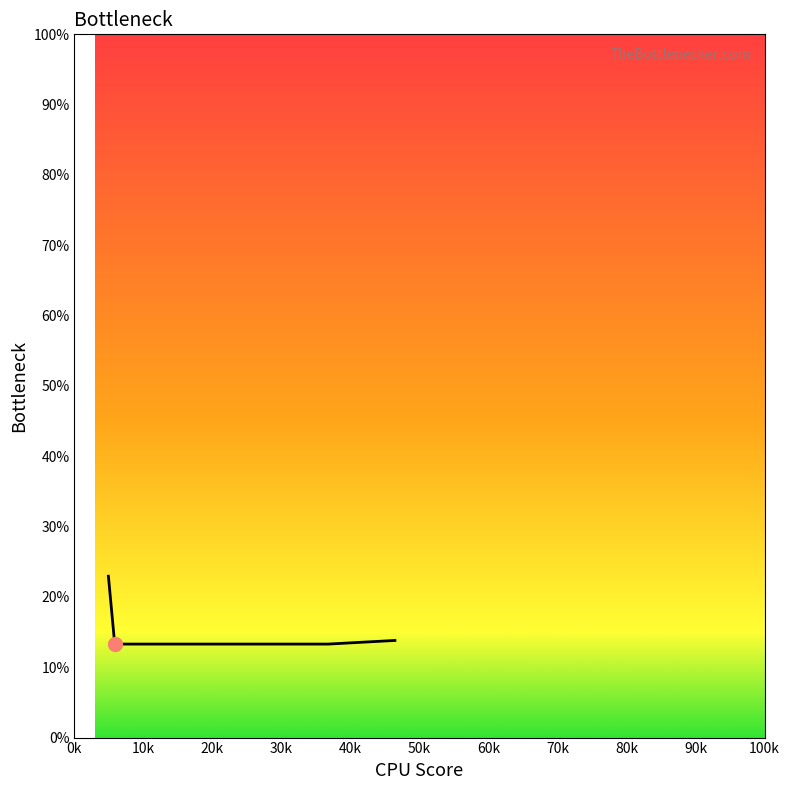

What is the sum of all values?

90.4